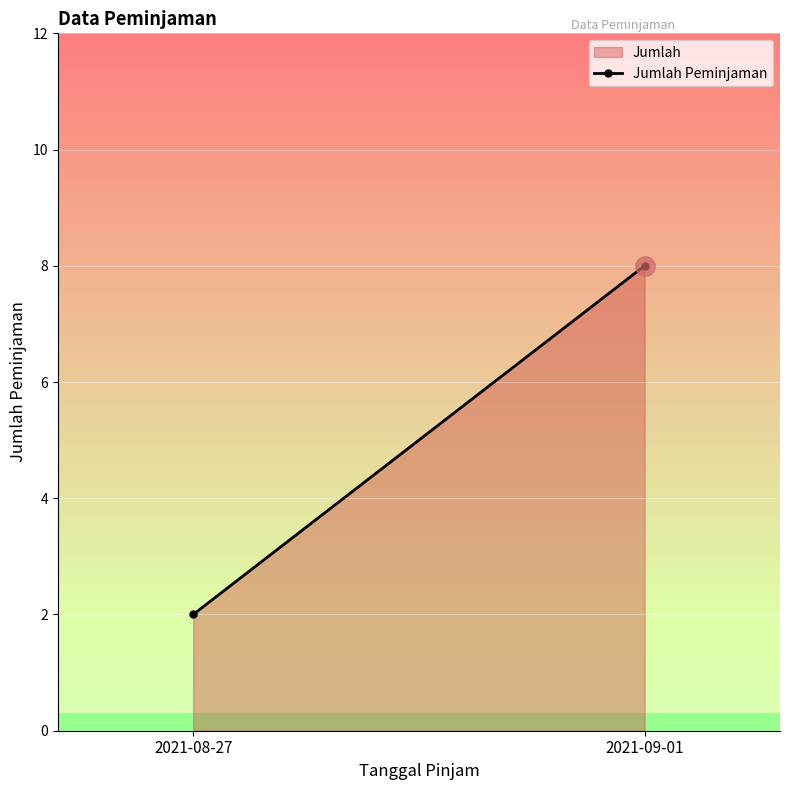

What is the label of the 1st point from the left?

2021-08-27